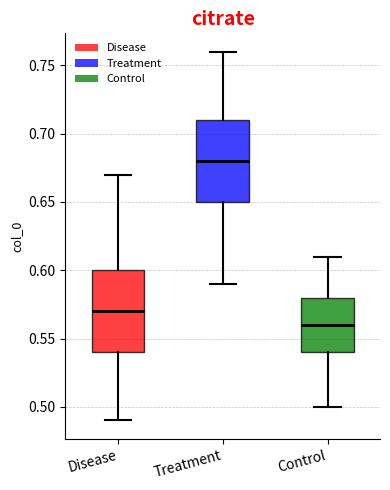

Where does the median line of the box for Control sit on the y-axis? The values are not printed on the chart, so give them approximately, as read against the axis.

0.56